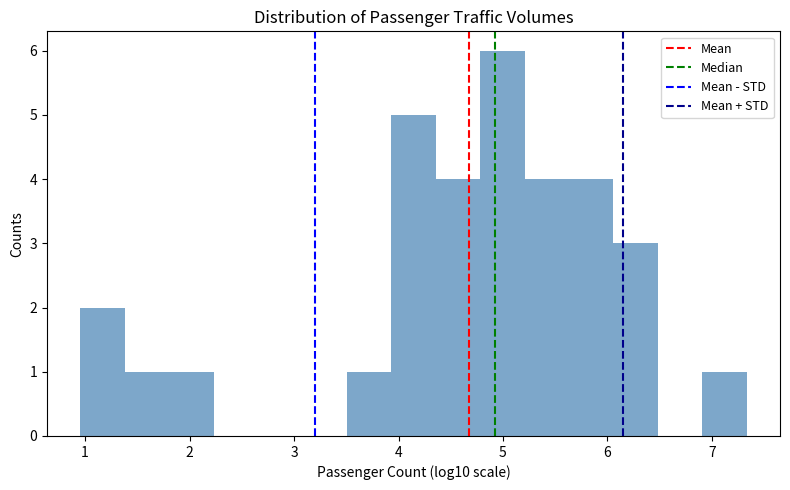

Reading left to right, list every bar in this chart as the range it spans on the x-axis followed by its height. Neither the bar edges nor the heights are printed on the chart, so give them approximately, as read against the axes.

1.0 to 1.4: 2
1.4 to 1.8: 1
1.8 to 2.2: 1
2.2 to 2.7: 0
2.7 to 3.1: 0
3.1 to 3.5: 0
3.5 to 3.9: 1
3.9 to 4.4: 5
4.4 to 4.8: 4
4.8 to 5.2: 6
5.2 to 5.6: 4
5.6 to 6.1: 4
6.1 to 6.5: 3
6.5 to 6.9: 0
6.9 to 7.3: 1